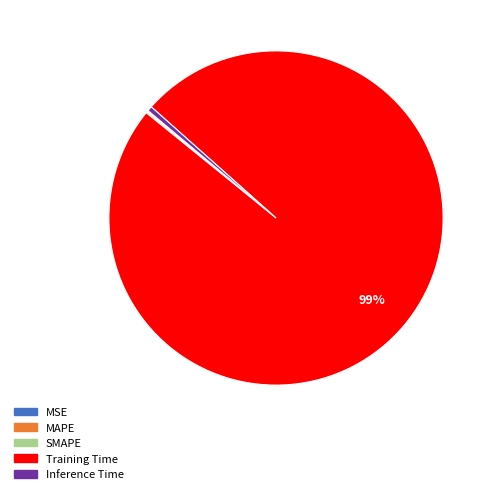

What is the largest slice in the pie chart?

Training Time